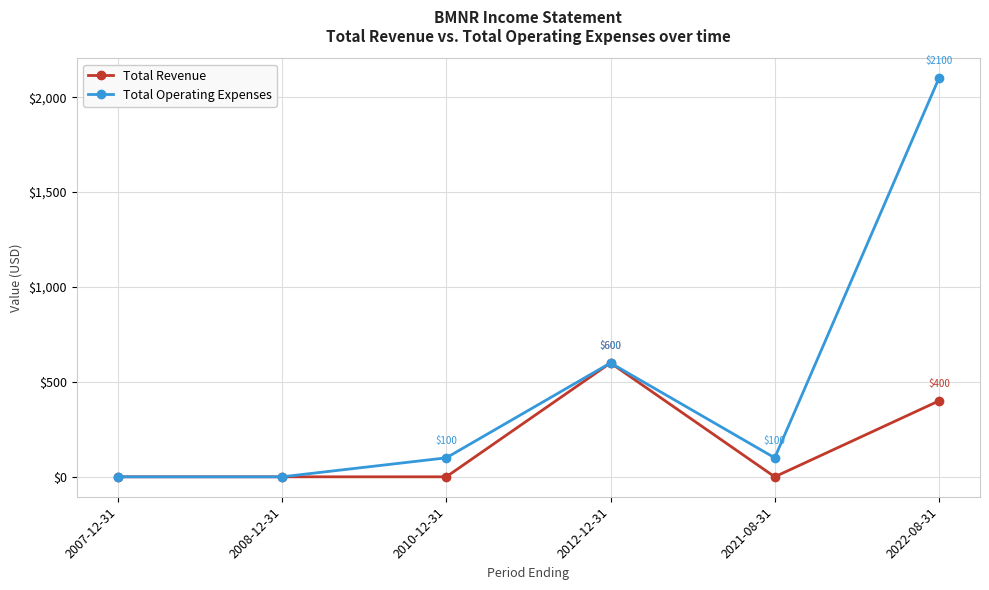

Which category has the highest value in the Total Revenue series?

2012-12-31